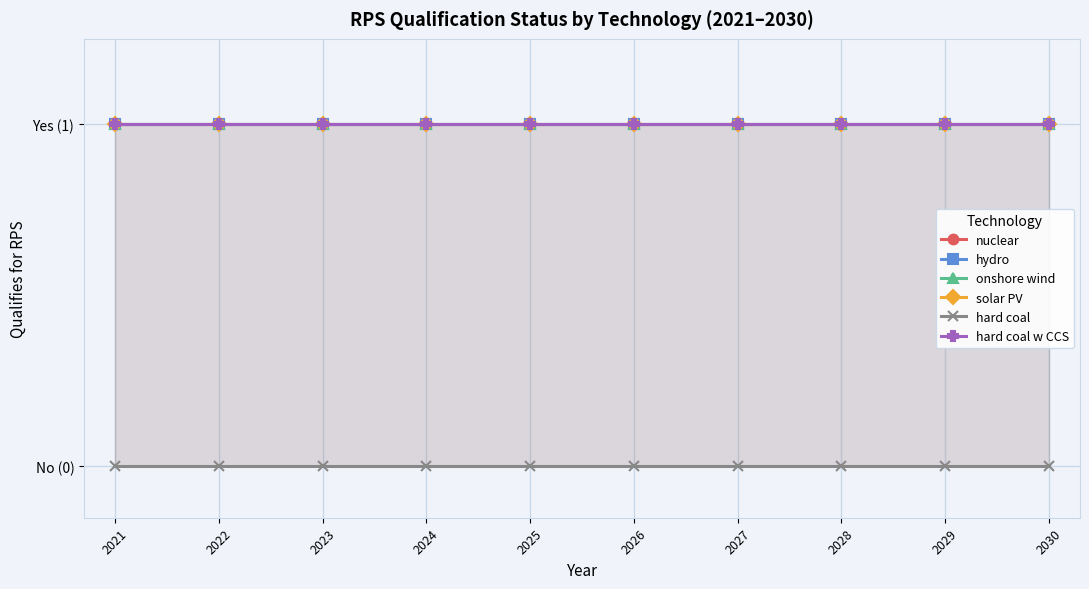

What is the spread (max minus min) of values at 2025?

1